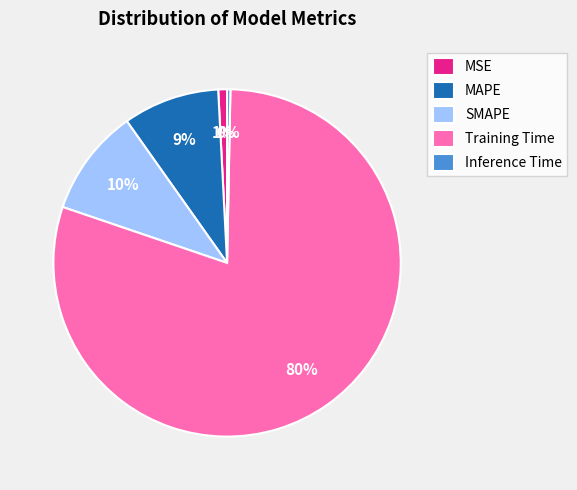

How many segments does this pie chart have?

5